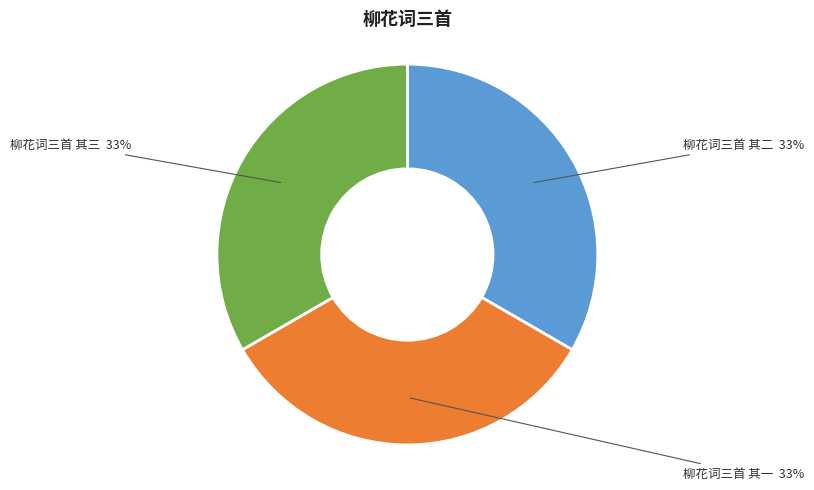

Is it true that 柳花词三首 其一 is 43% of the pie?

False